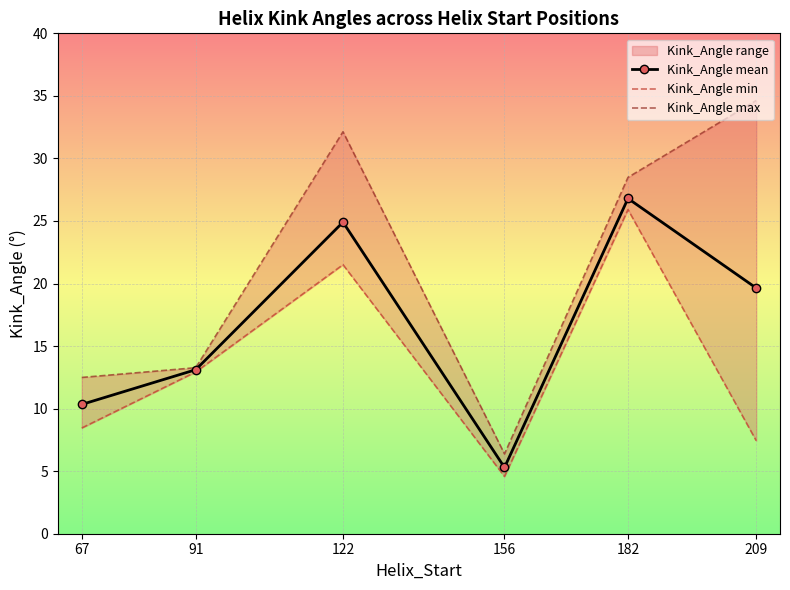

True or false: Kink_Angle min and Kink_Angle max intersect in this chart.

False